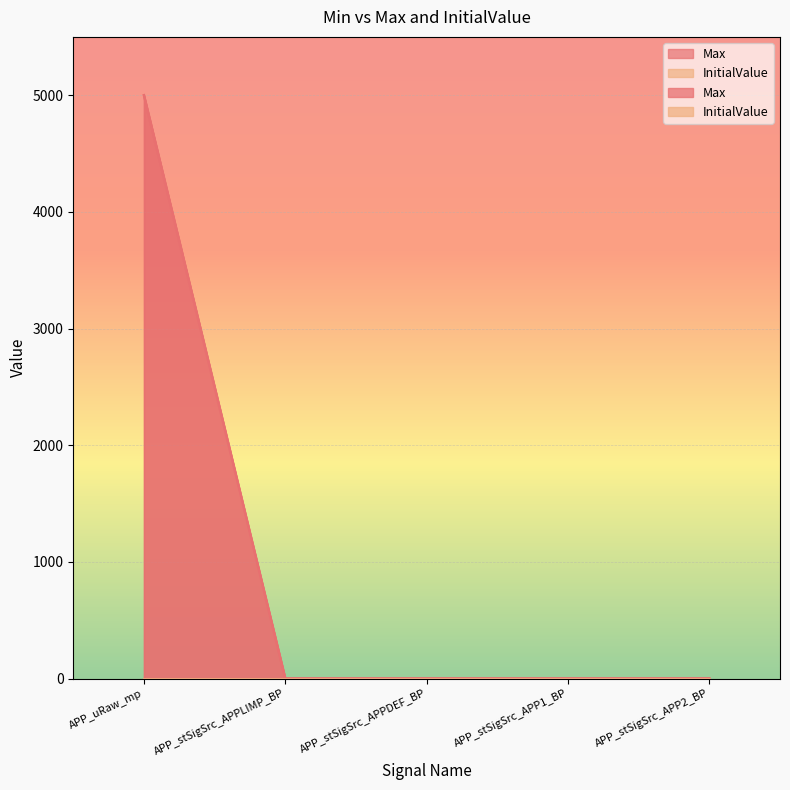

At which label is the value closest to 2500?

APP_stSigSrc_APPLIMP_BP